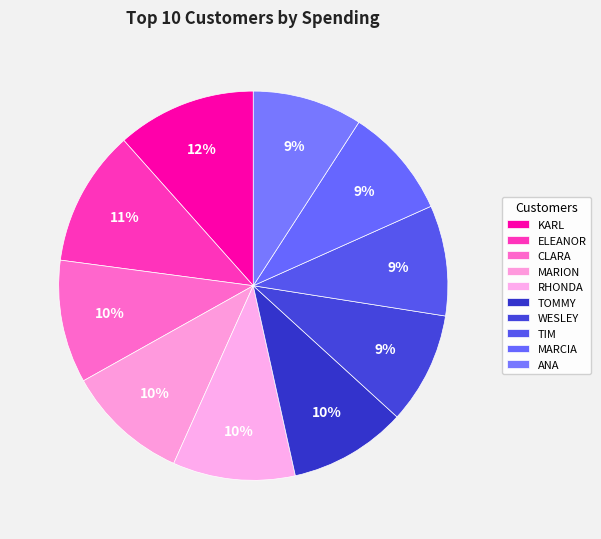

How many segments does this pie chart have?

10